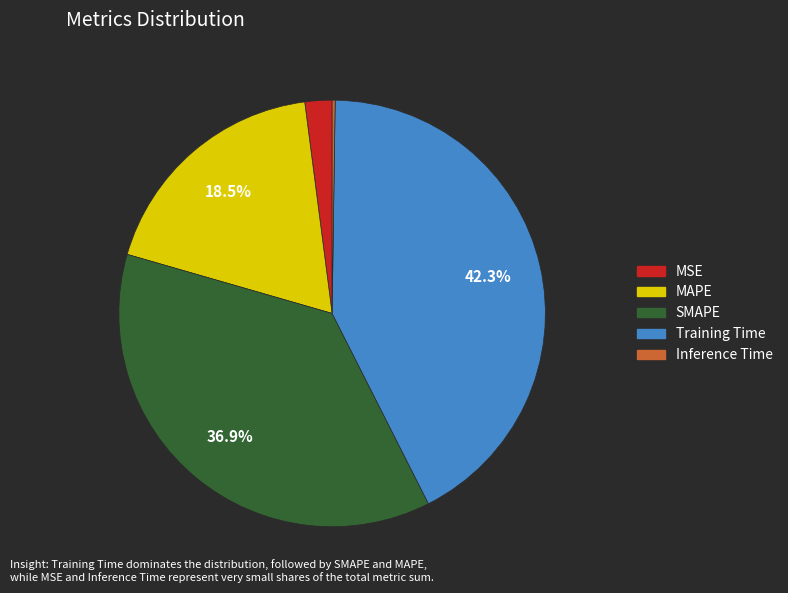

True or false: MSE accounts for 2% of the total.

True